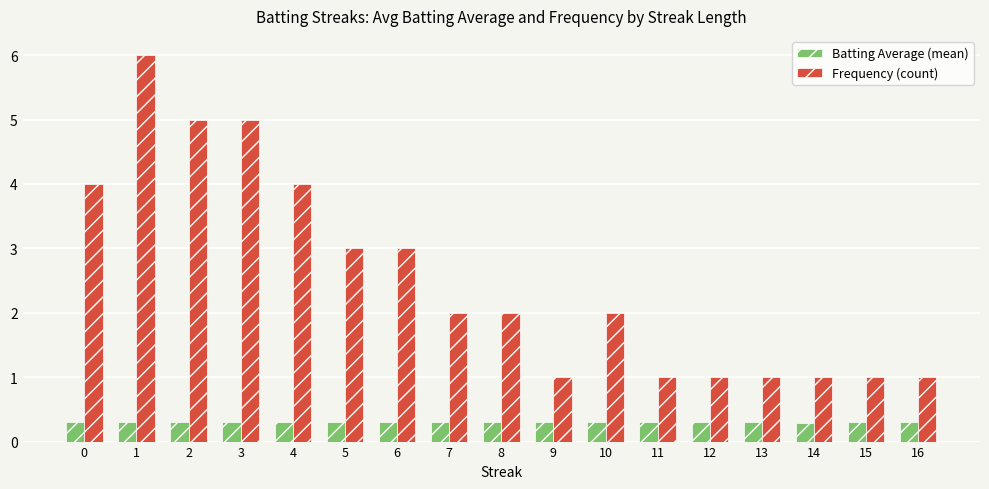

How many Batting Average (mean) values are between 0 and 1?

17